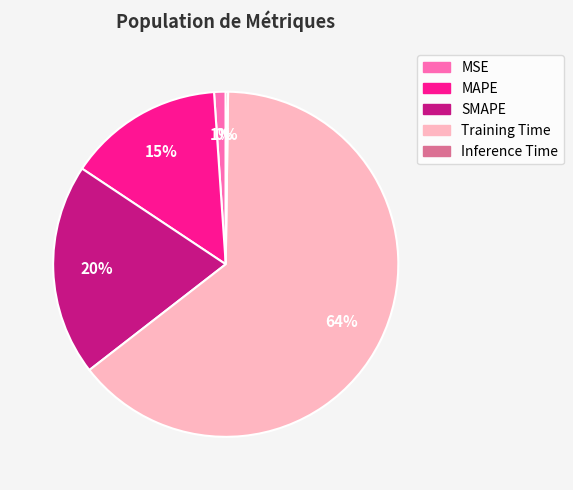

Which slice is the largest?

Training Time